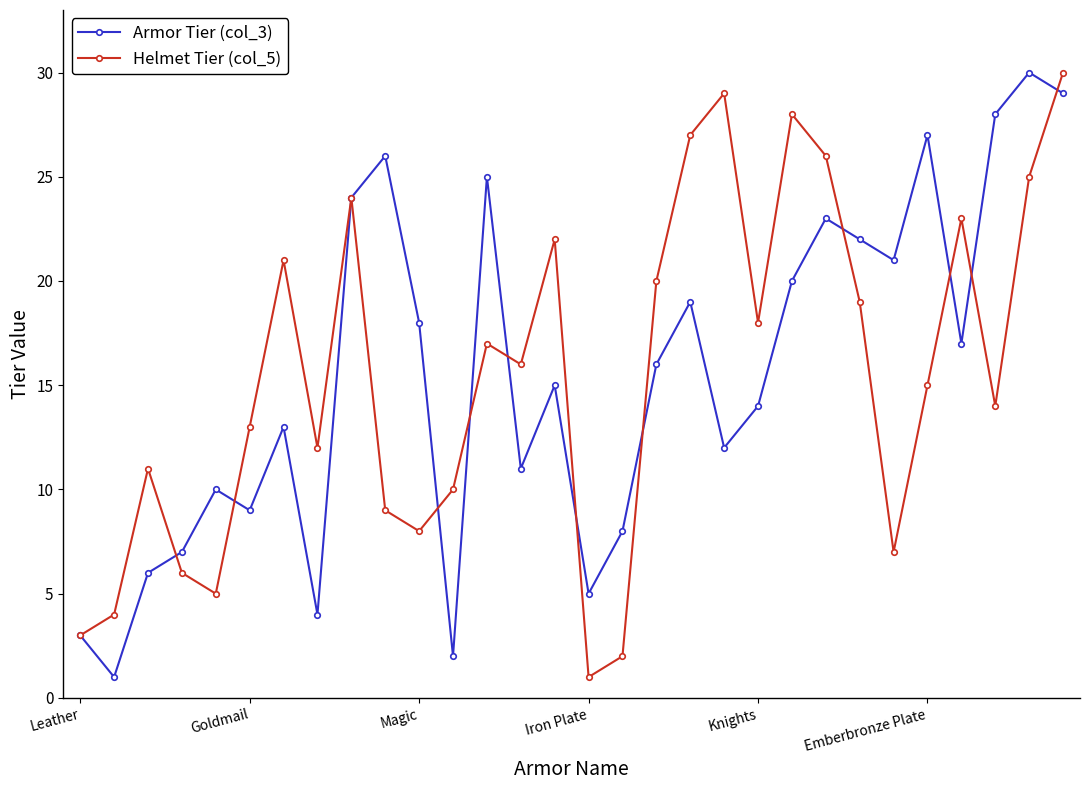

True or false: Helmet Tier (col_5) has more than 0 points higher than both neighbors.

True